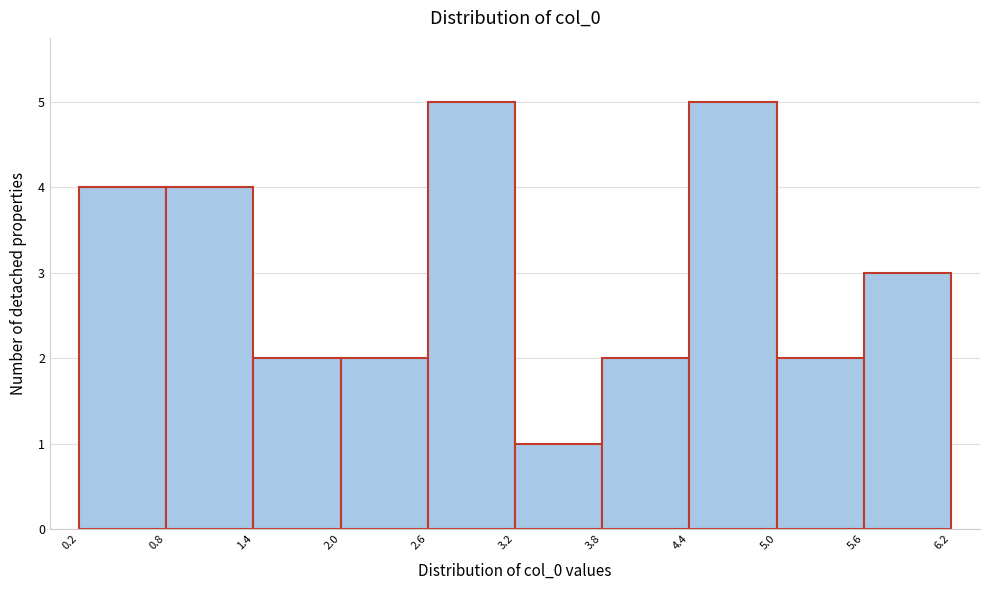

Reading left to right, list every bar in this chart as the range it spans on the x-axis followed by its height. The values are not printed on the chart, so give them approximately, as read against the axis.

0.2 to 0.8: 4
0.8 to 1.4: 4
1.4 to 2.0: 2
2.0 to 2.6: 2
2.6 to 3.2: 5
3.2 to 3.8: 1
3.8 to 4.4: 2
4.4 to 5.0: 5
5.0 to 5.6: 2
5.6 to 6.2: 3